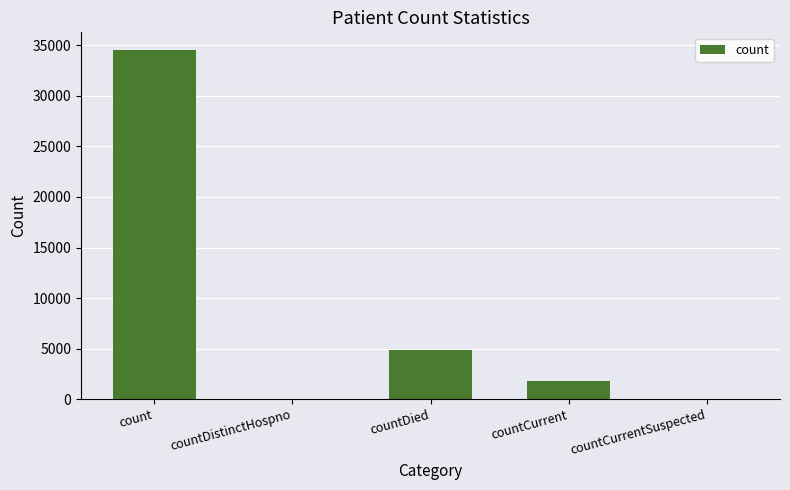

What is the maximum value shown in the chart?

34567